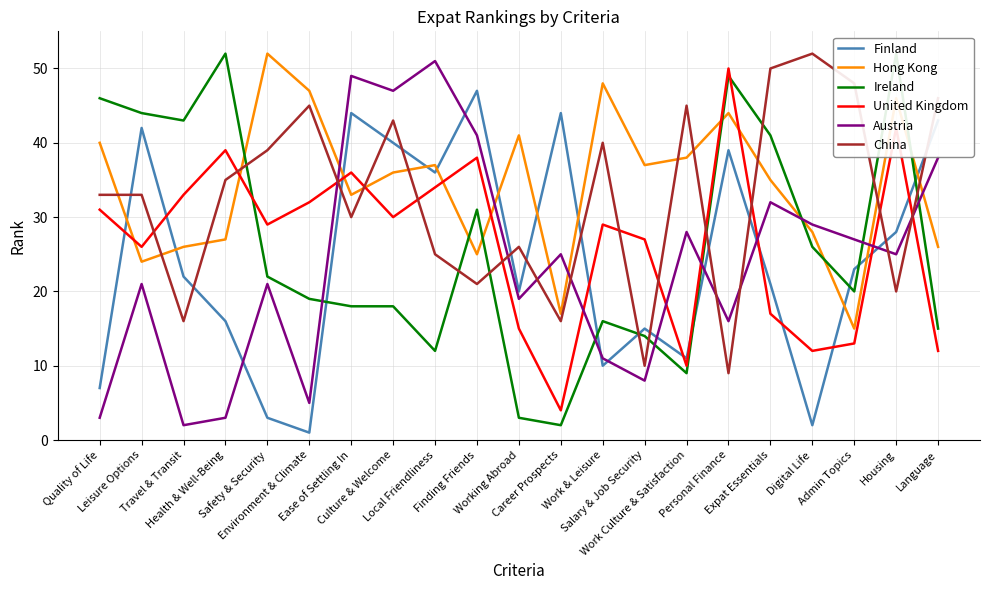

How many times do China and Finland cross each other?

14